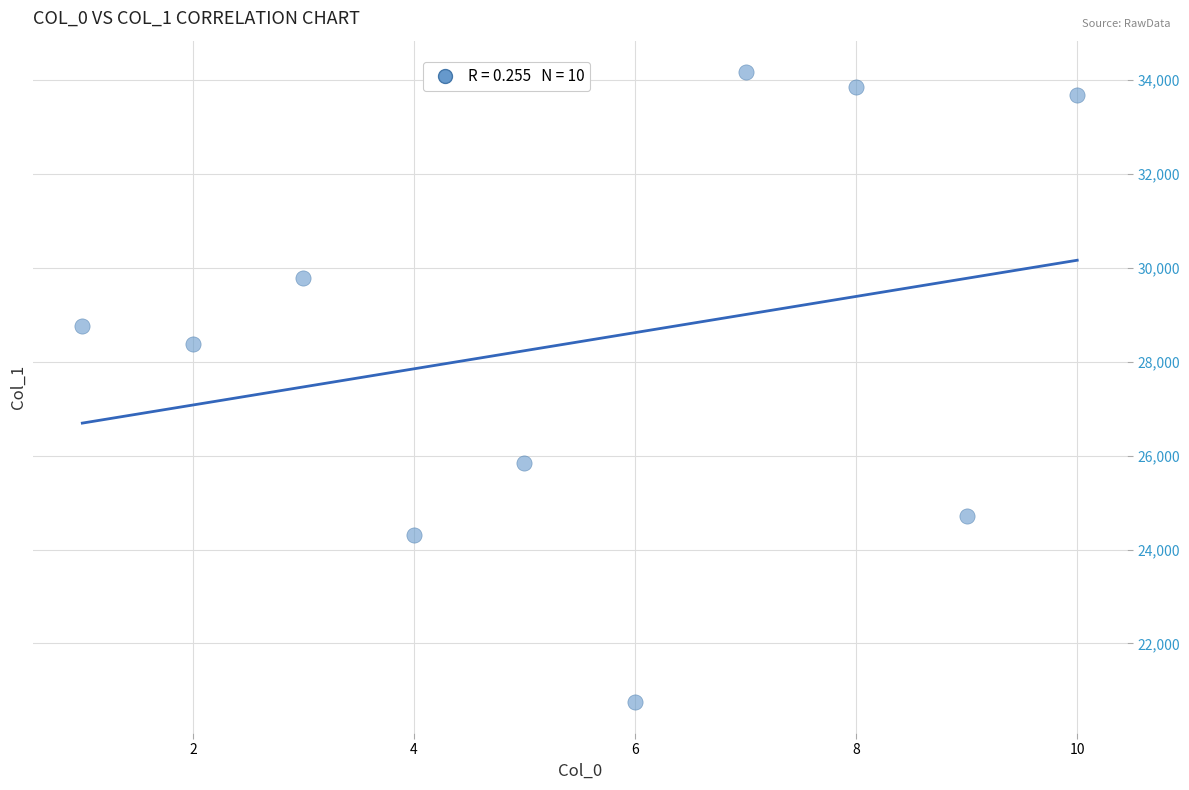

What Y value in the scatter plot is closest to 27464?

28377